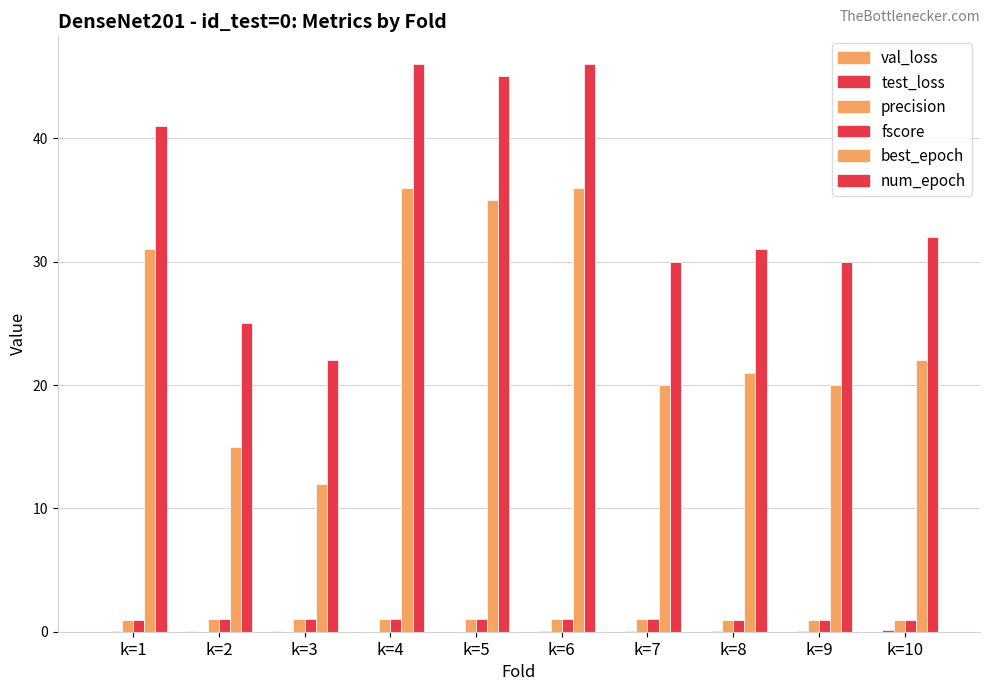

What is the average value of the num_epoch series?

34.8